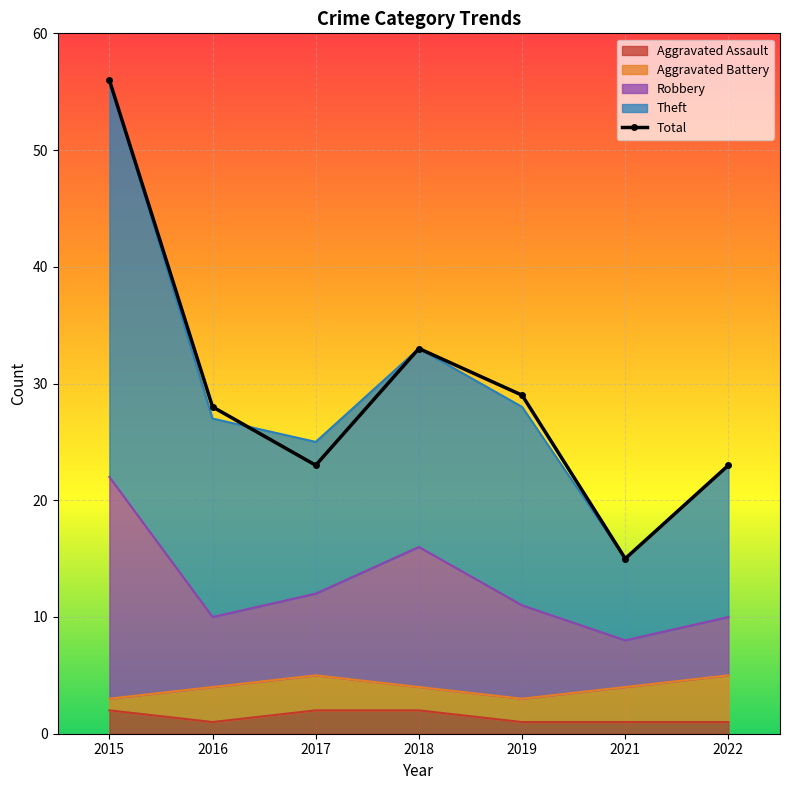

Rank the categories by value from highest to lowest.

2015, 2018, 2019, 2016, 2017, 2022, 2021